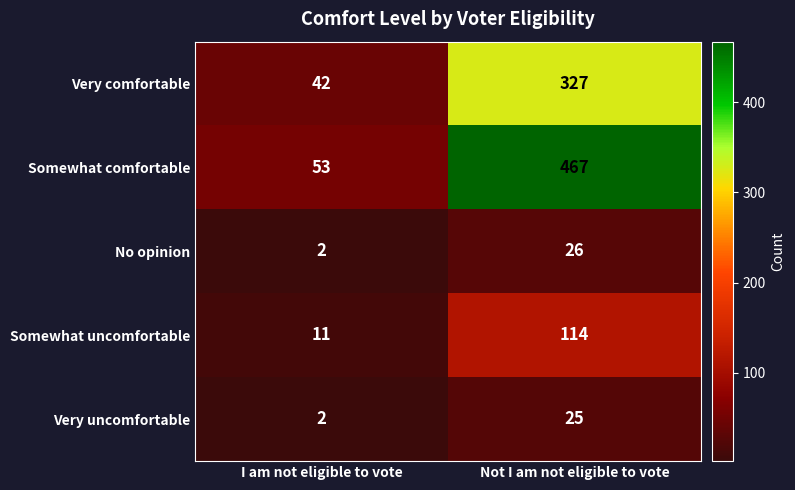

List the series in order of their peak value, highest first.

Somewhat comfortable, Very comfortable, Somewhat uncomfortable, No opinion, Very uncomfortable